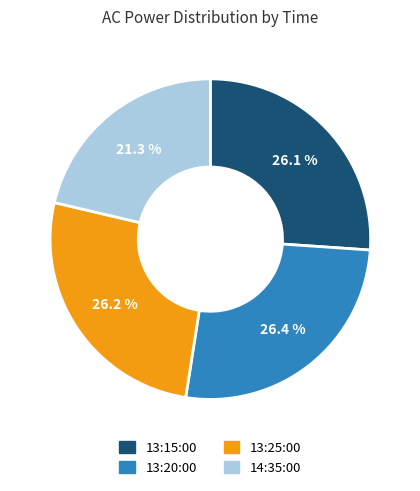

Which category has the smallest portion of the pie?

14:35:00